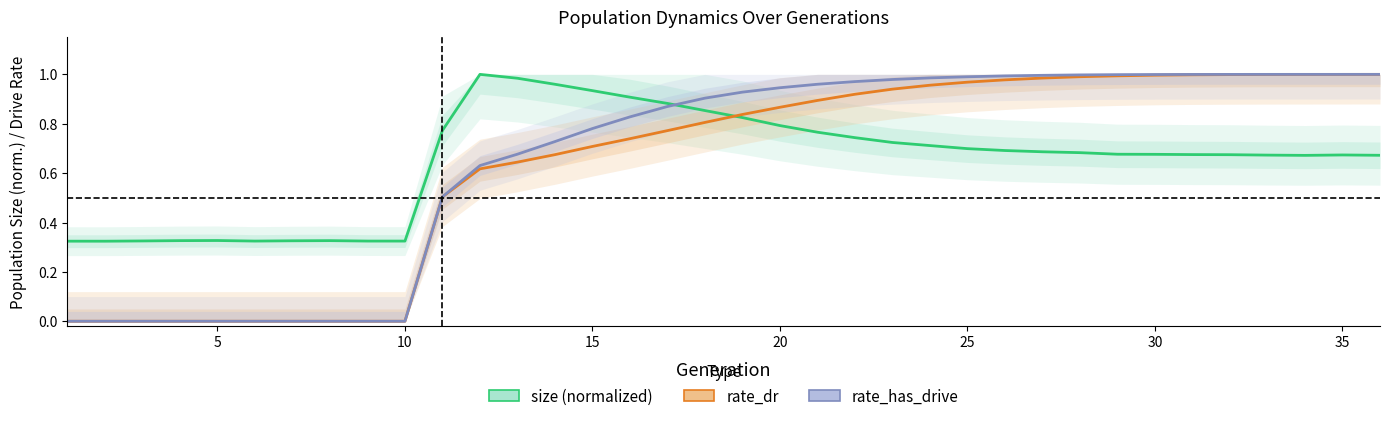

What is the difference between the maximum and minimum values in the size (normalized) series?

0.7